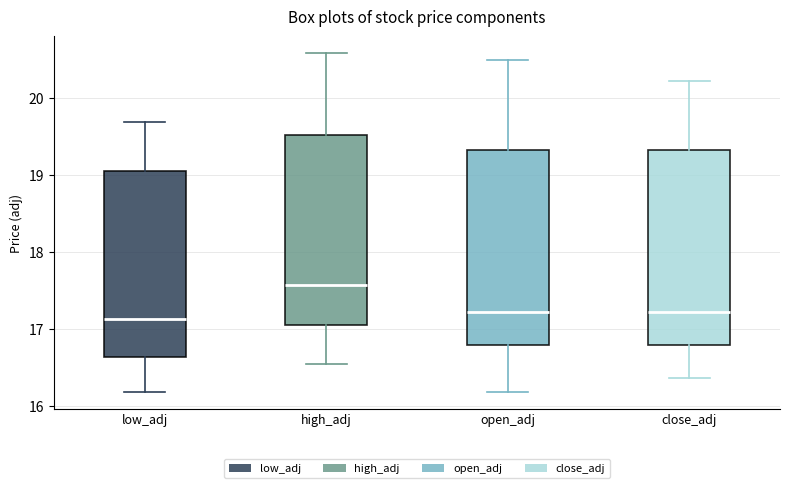

Reading left to right, transcribe this box plot: for each box, give where its median line is, the range the box spans, and where its two whiskers end, as read against the y-axis. The values are not printed on the chart, so give them approximately, as read against the axis.

low_adj: median 17.1, box 16.6 to 19.1, whiskers 16.2 to 19.7
high_adj: median 17.6, box 17.1 to 19.5, whiskers 16.5 to 20.6
open_adj: median 17.2, box 16.8 to 19.3, whiskers 16.2 to 20.5
close_adj: median 17.2, box 16.8 to 19.3, whiskers 16.4 to 20.2